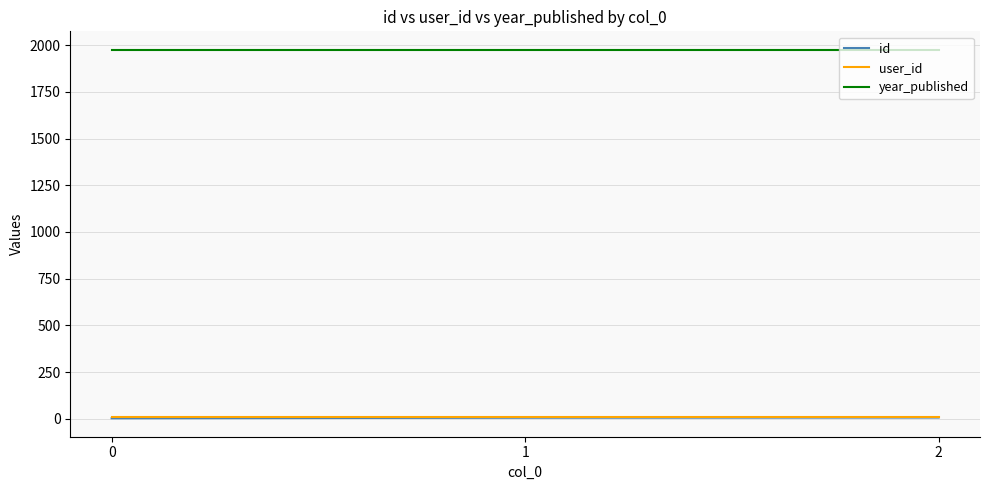

Is the value of year_published at 1 greater than the value of user_id at 2?

Yes